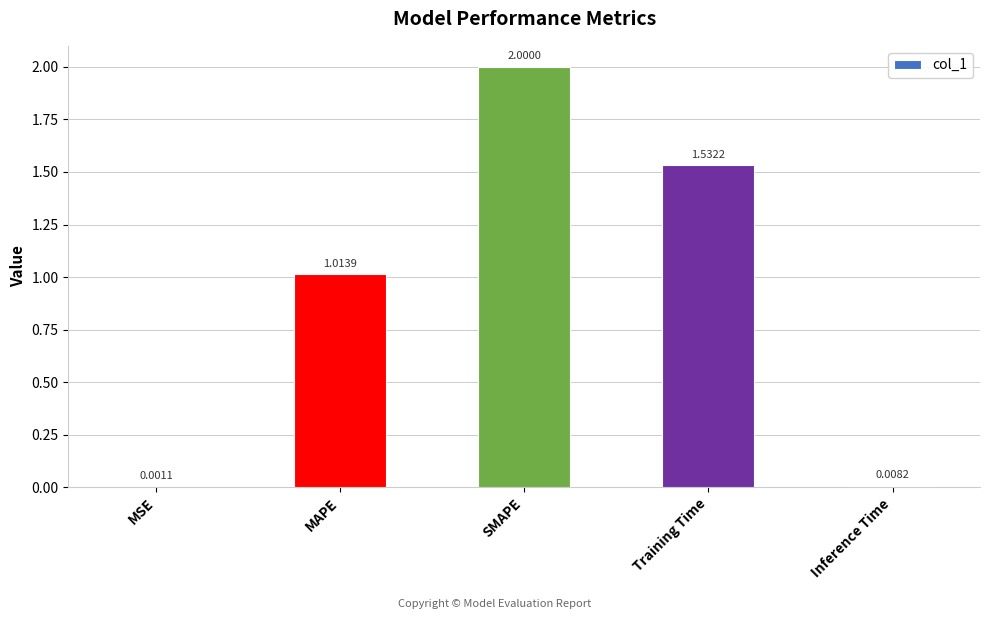

Between SMAPE and Inference Time, which is larger?

SMAPE